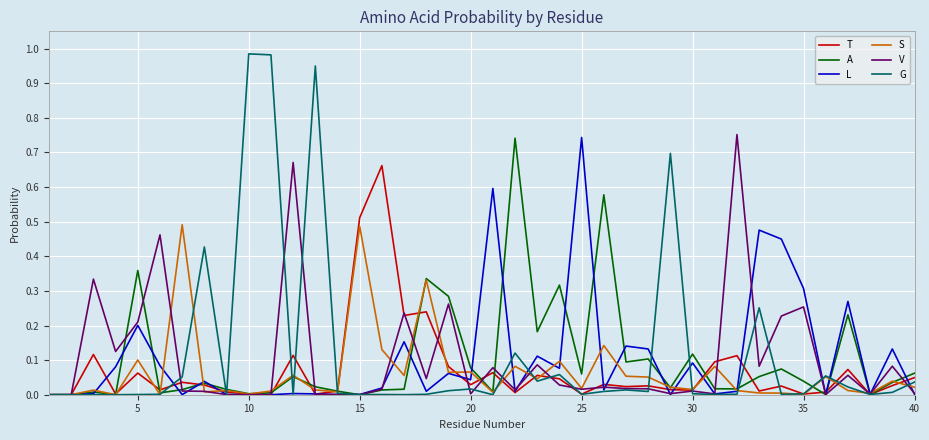

Which series has the widest spread of values?

G